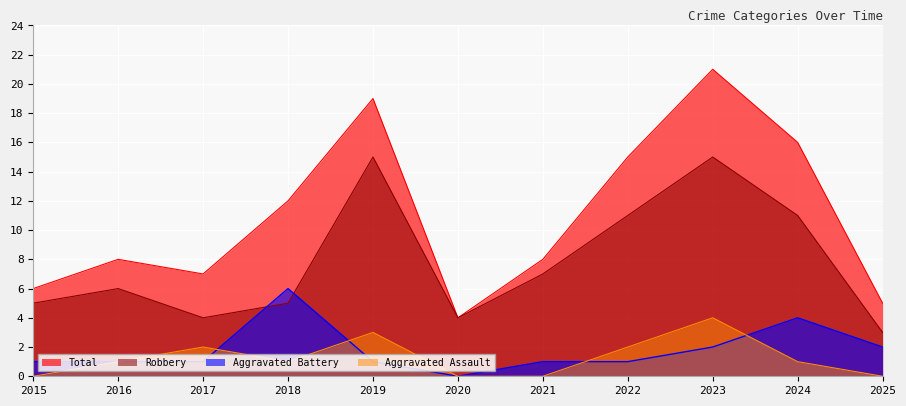

Which series has the widest spread of values?

Total